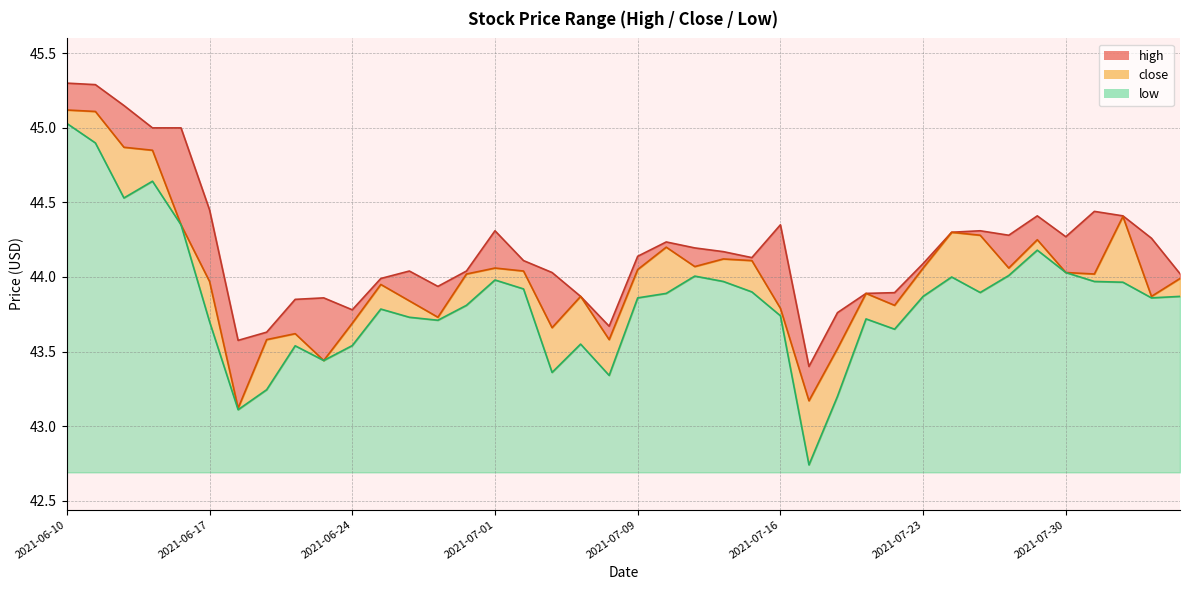

What is the difference between the second highest and second lowest values in the close series?

1.9